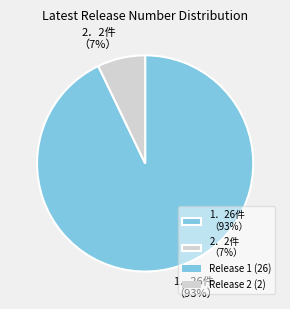

Which slice is the largest?

1．26件 （93%）